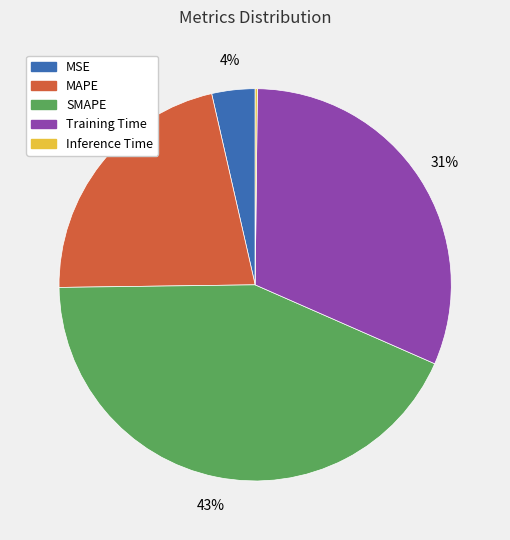

To the nearest percent, what portion does SMAPE represent?

43%